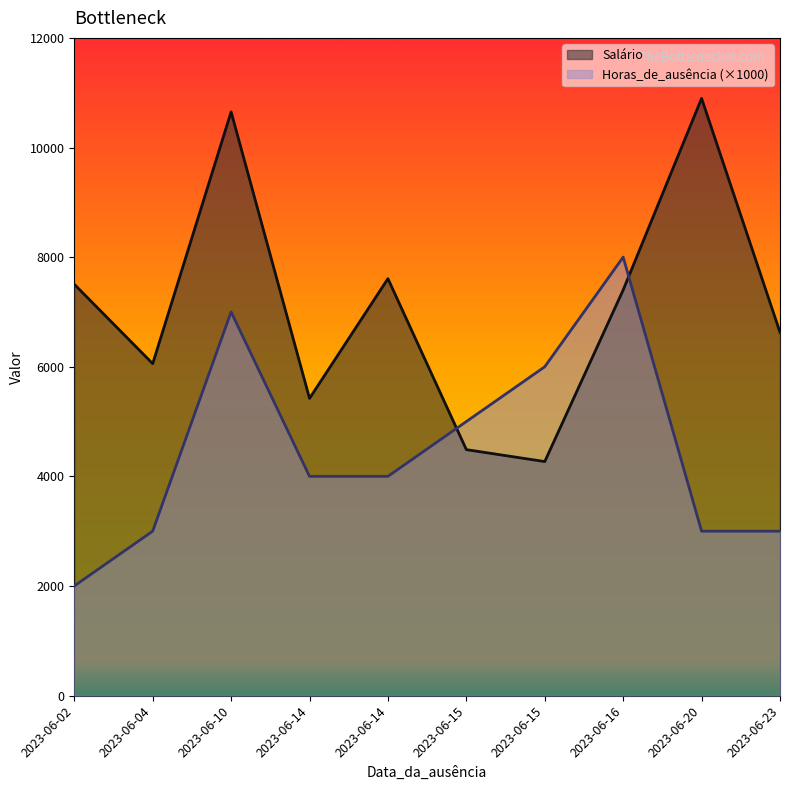

Rank the series by their maximum value, from lowest to highest.

Horas_de_ausência (×1000), Salário